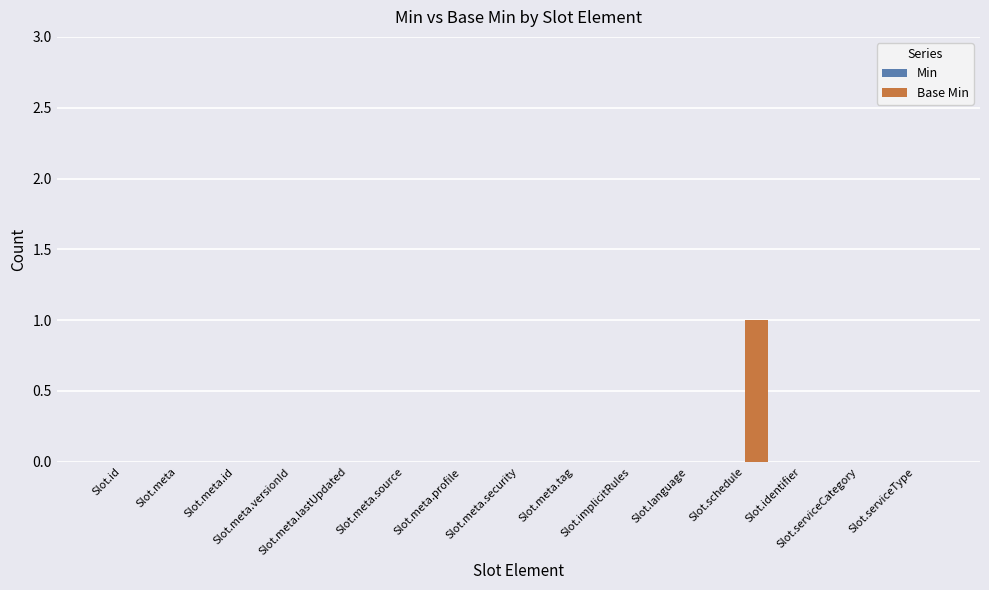

How many categories are shown in the chart?

15